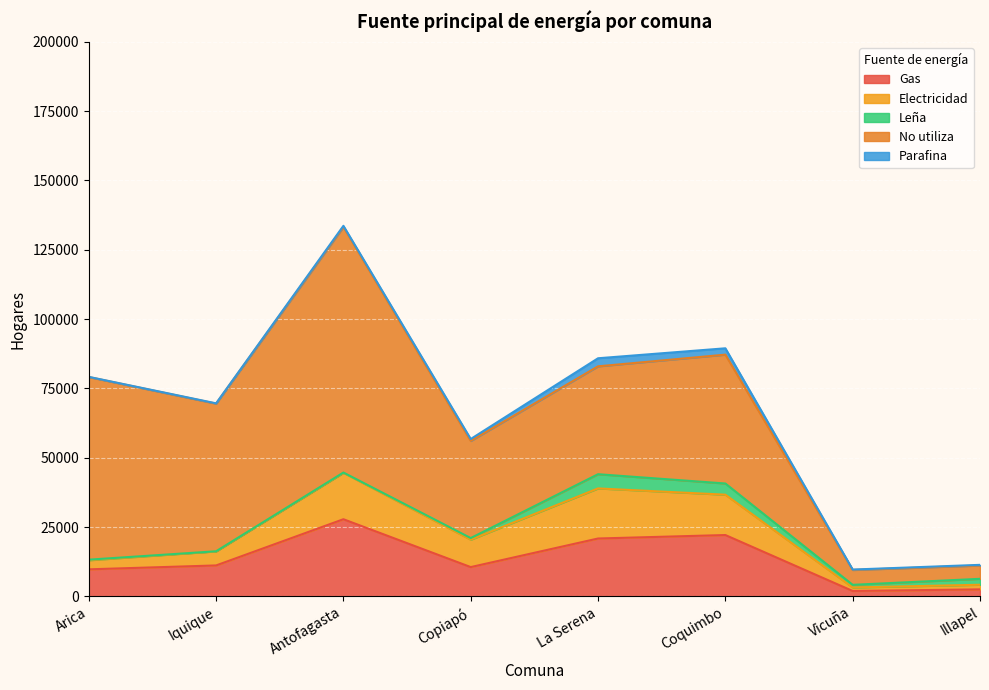

How many interior local peaks does the Gas series have?

2